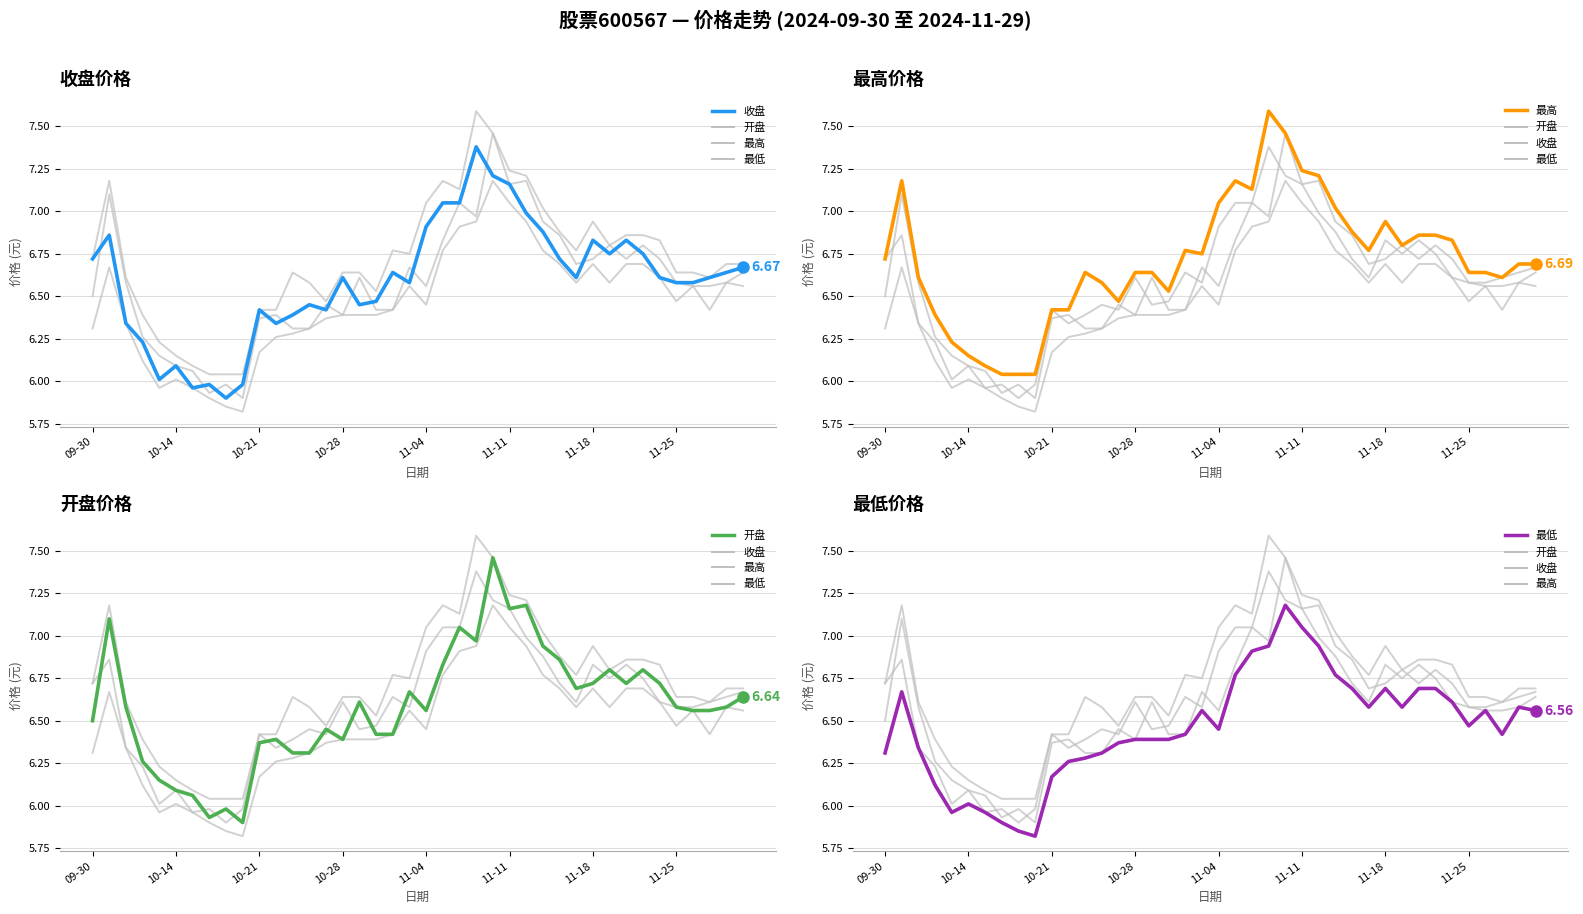

True or false: 开盘 and 最低 intersect in this chart.

False